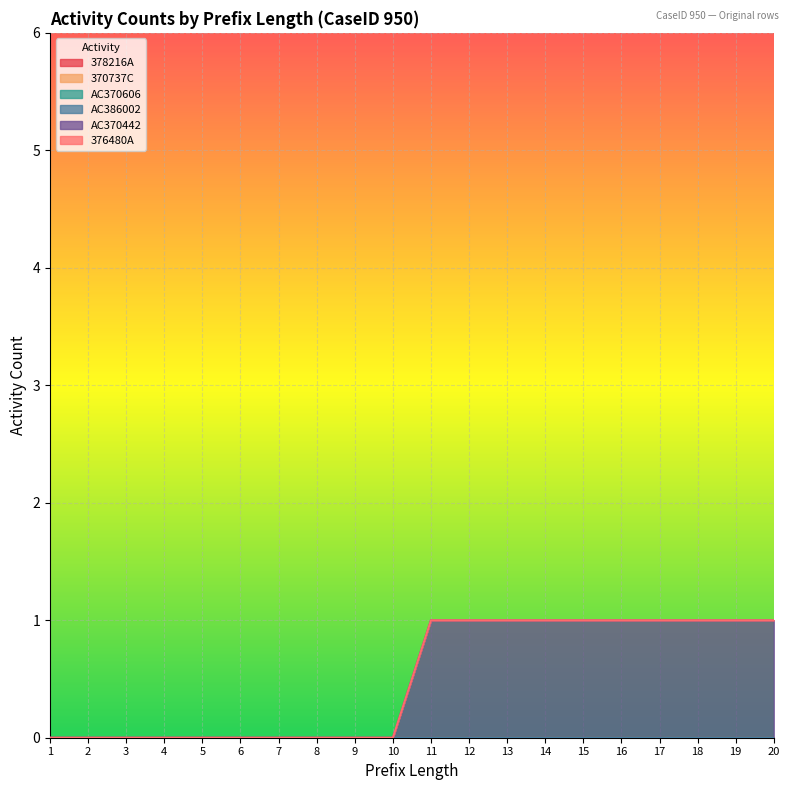

What is the maximum value shown in the chart?

1